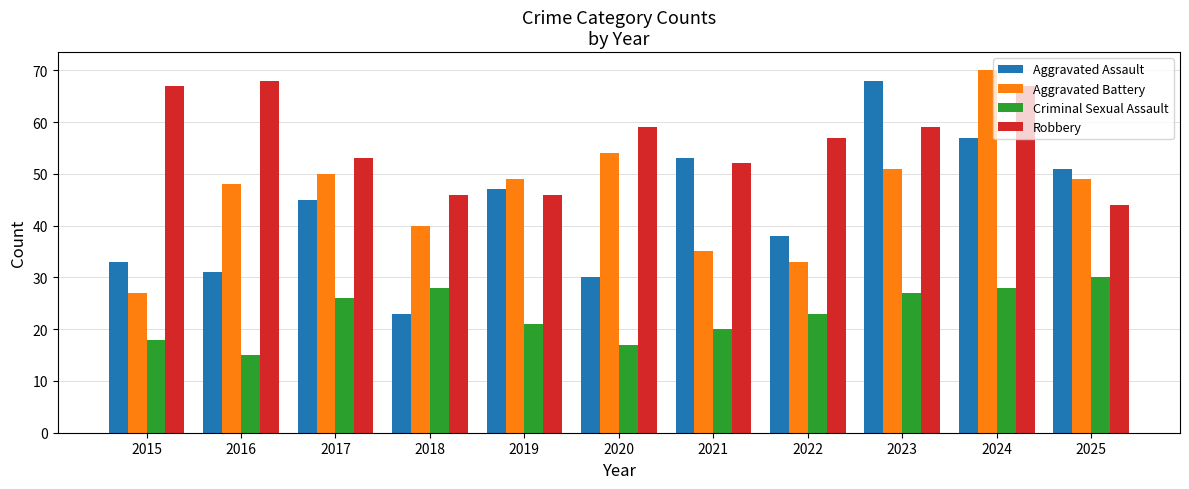

Read the Aggravated Battery value at 2020, to the nearest 10.

50